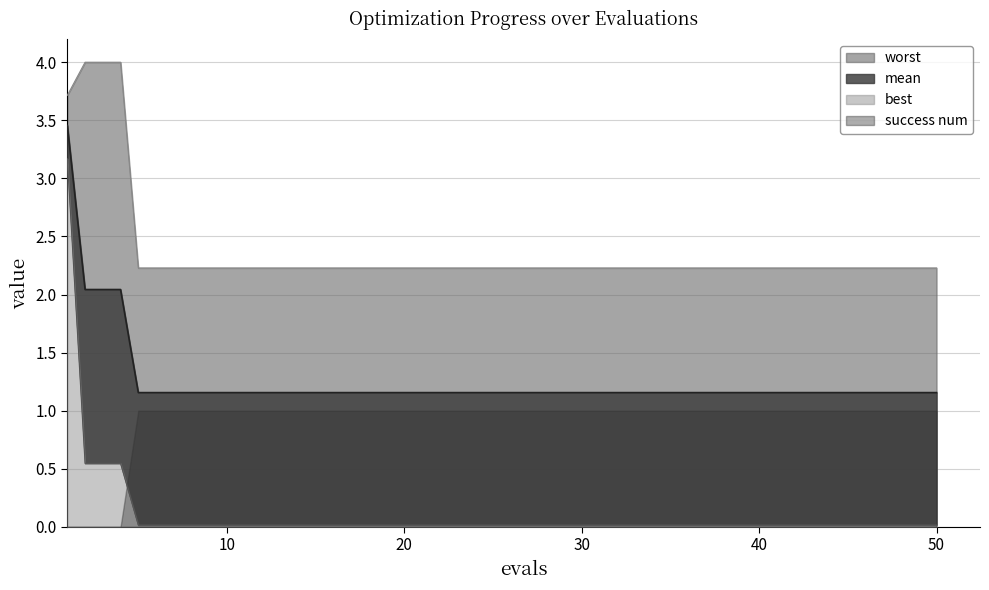

At which category does the chart reach its minimum across all series?

5